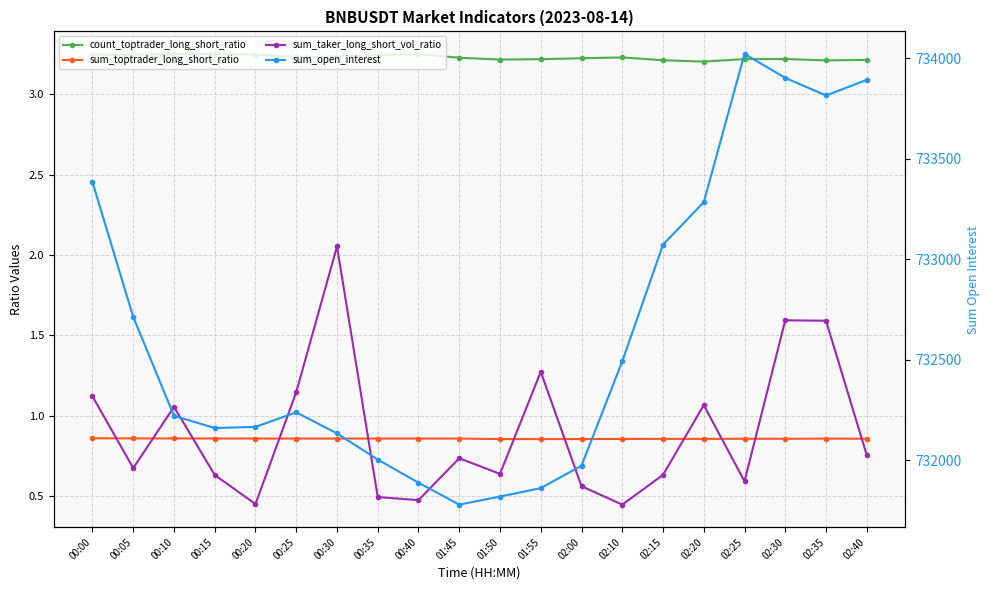

Which category has the lowest value across all series?

02:10